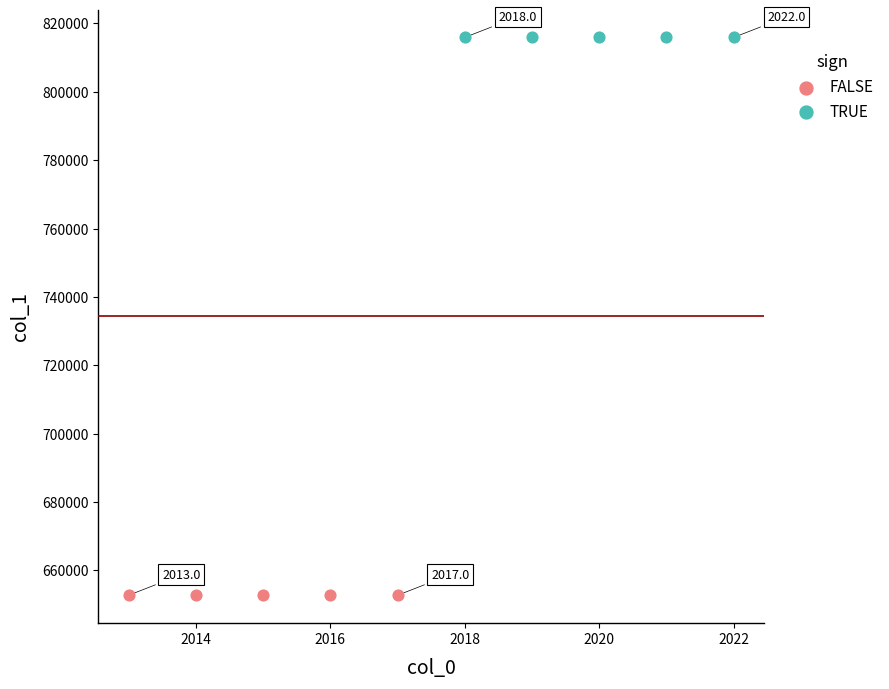

Which series reaches the maximum Y coordinate?

TRUE